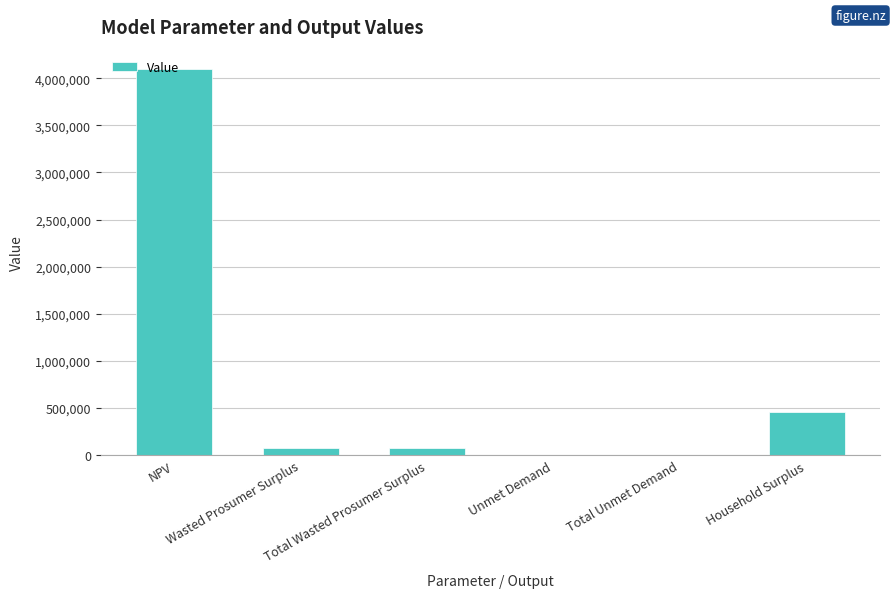

What is the maximum value shown in the chart?

4097759.5